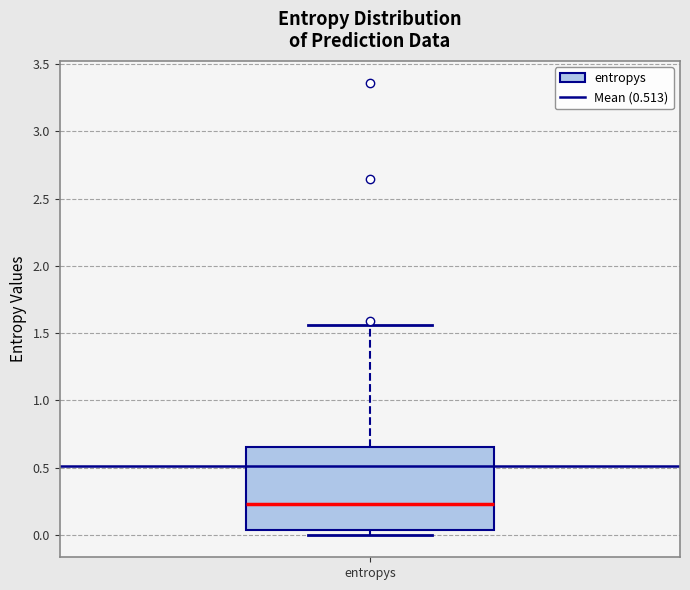

Transcribe this box plot: give where the median line is, the range the box spans, and where the two whiskers end, as read against the y-axis. The values are not printed on the chart, so give them approximately, as read against the axis.

median 0.25, box 0.05 to 0.65, whiskers 0.00 to 1.55